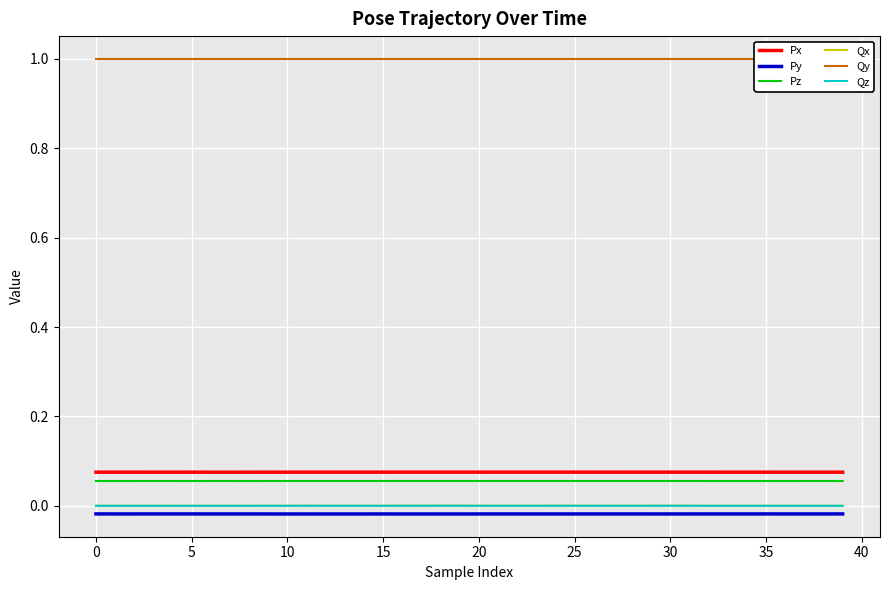

True or false: Qy and Py cross at least once.

False